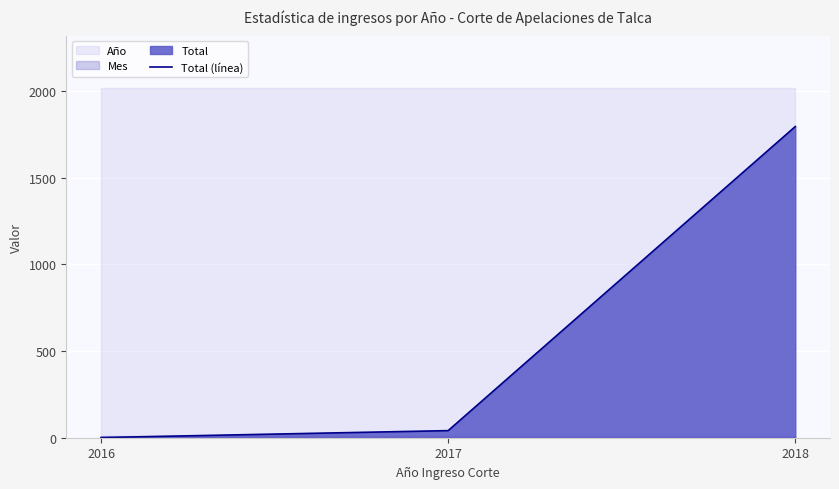

How many lines are shown in the chart?

1